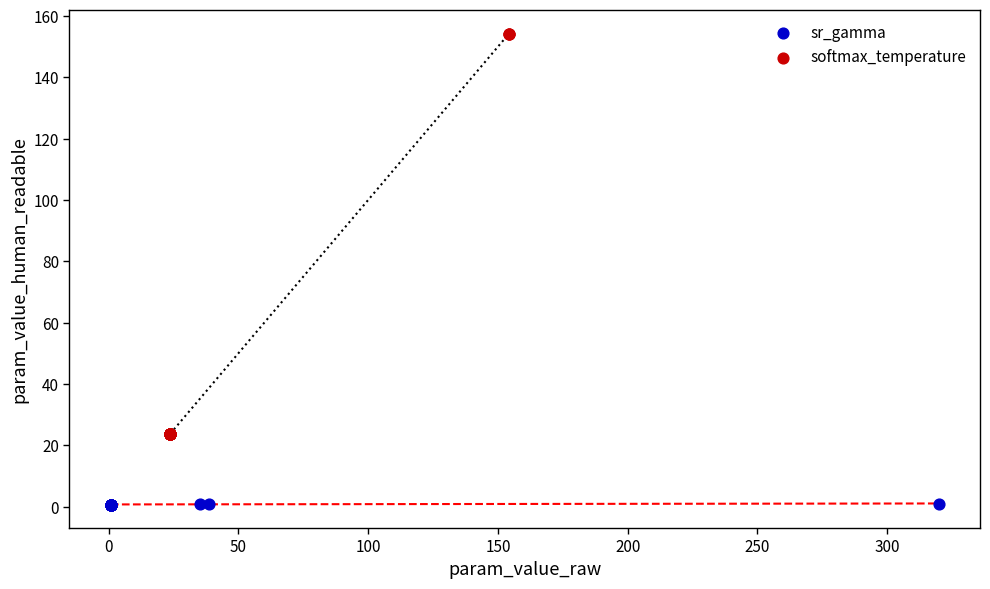

Which series reaches the minimum Y coordinate?

sr_gamma